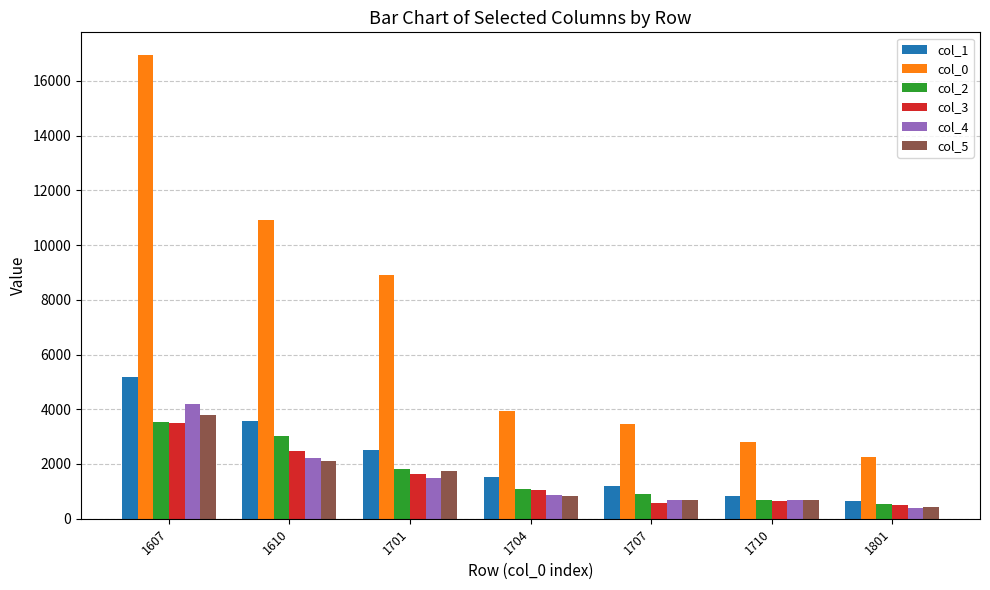

The value of col_1 at 1701 is 2511. True or false?

True